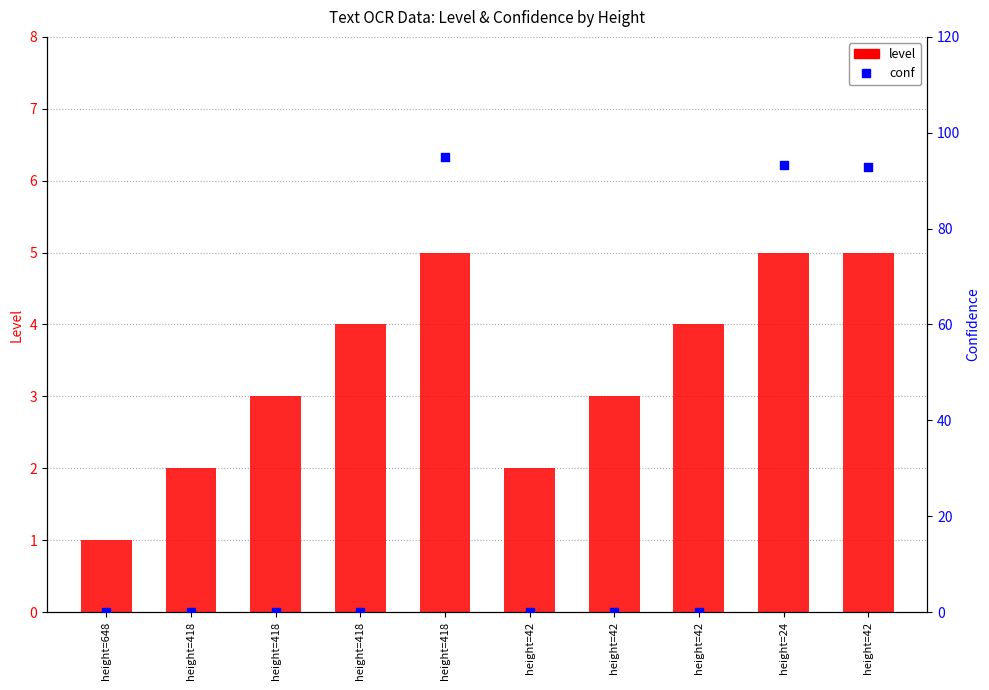

Is the value of level at height=42 greater than the value of conf at height=418?

Yes